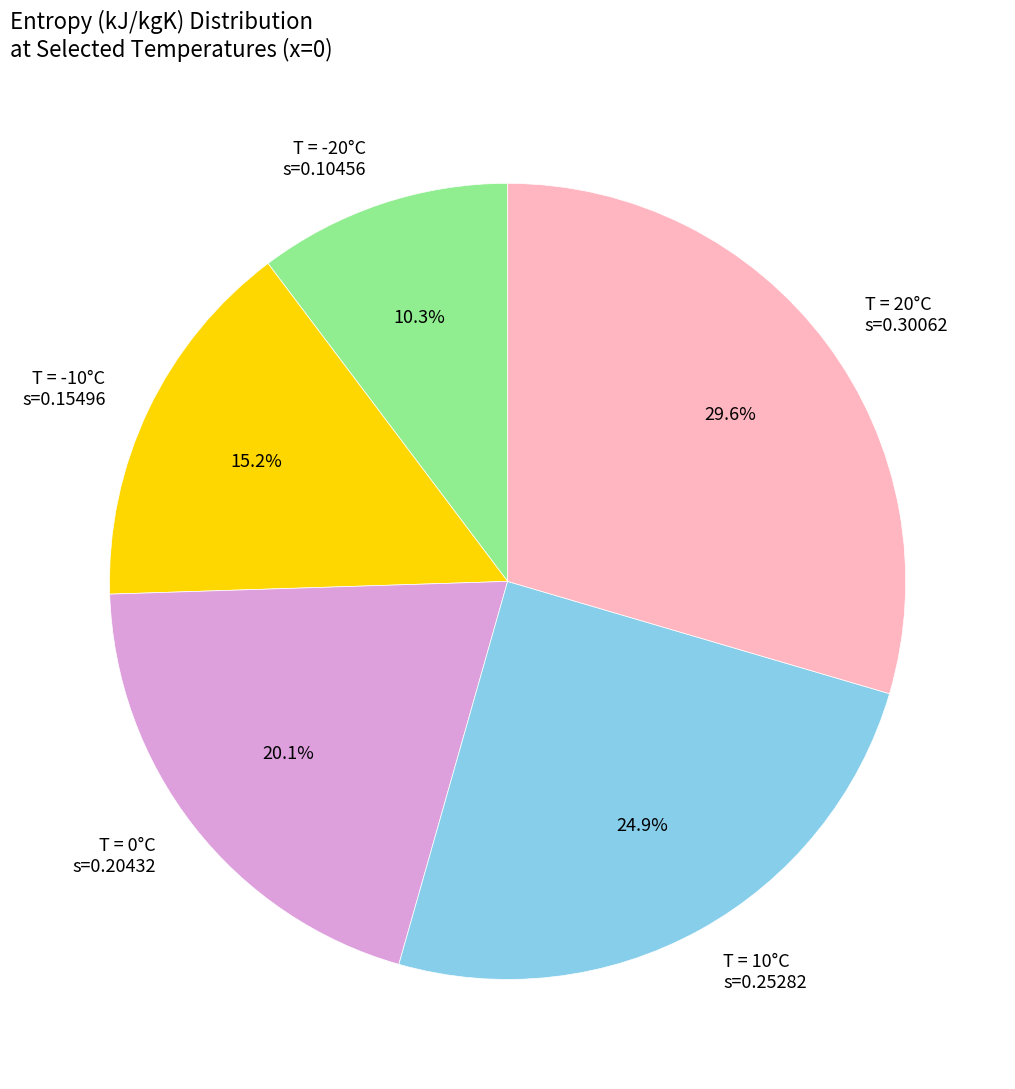

Rank the categories by value from highest to lowest.

T = 20°C s=0.30062, T = 10°C s=0.25282, T = 0°C s=0.20432, T = -10°C s=0.15496, T = -20°C s=0.10456